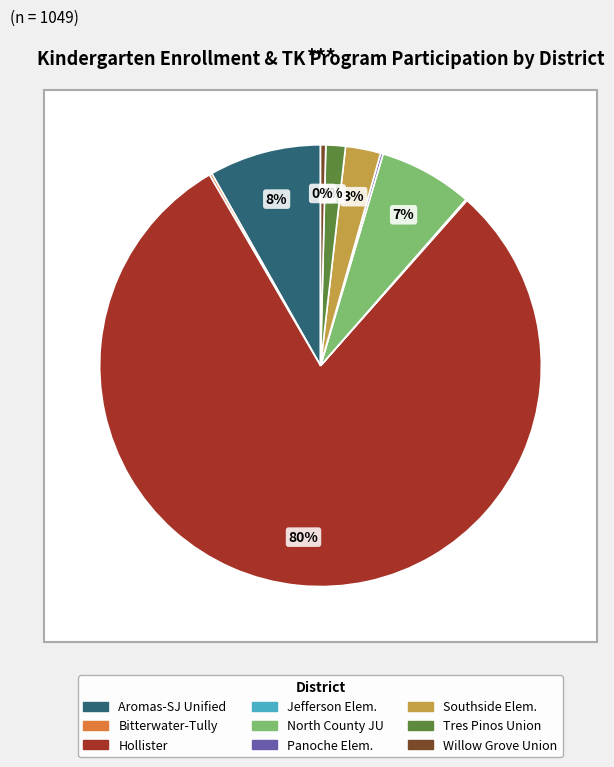

Which category has the smallest portion of the pie?

Bitterwater-Tully Elementary